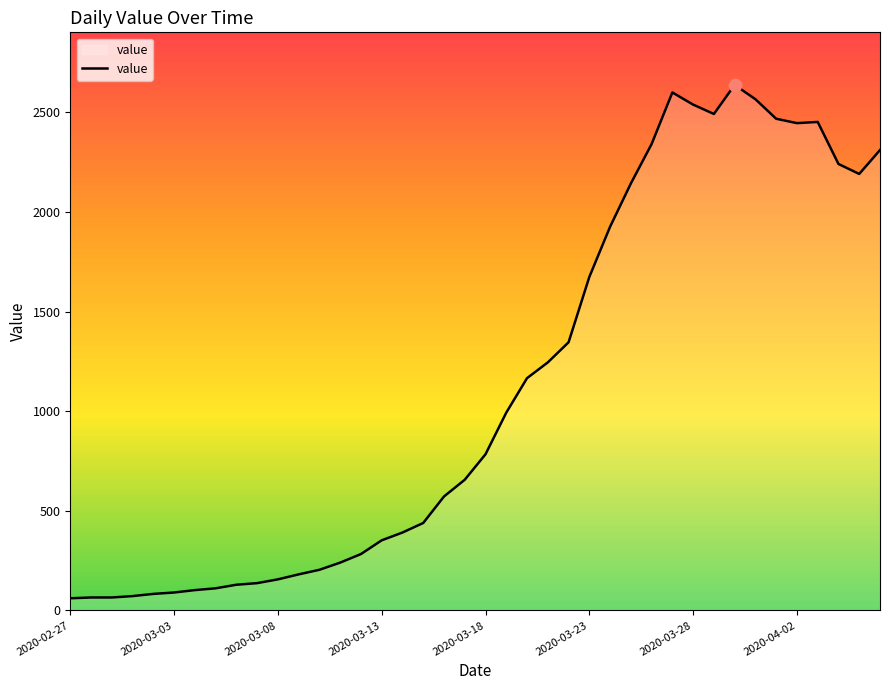

What is the smallest value displayed?

61